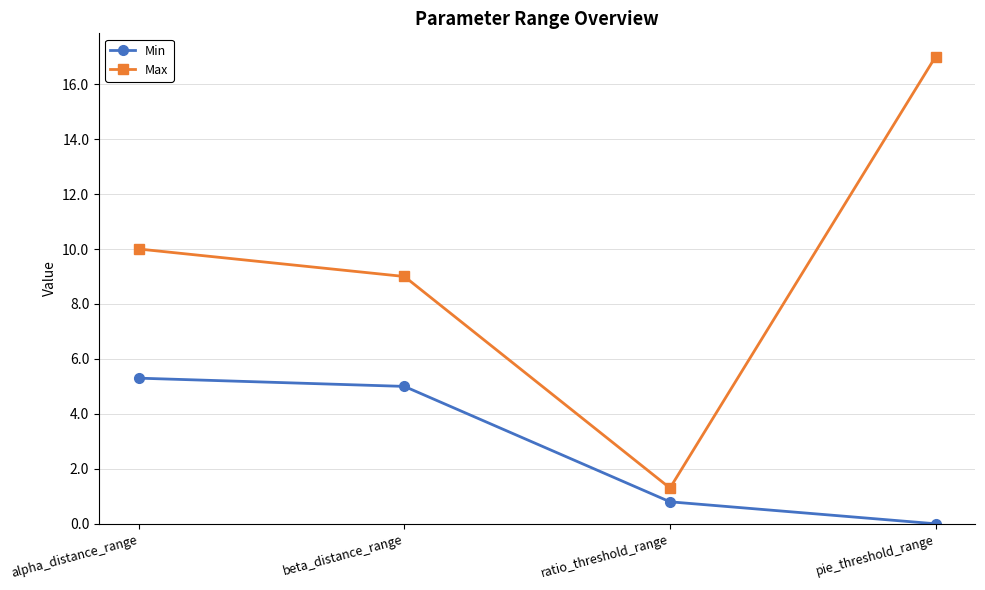

True or false: Min has more than 2 points higher than both neighbors.

False